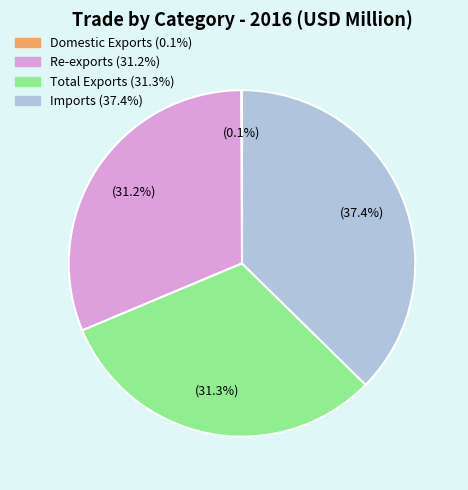

Does Total Exports represent more than half of the total?

No